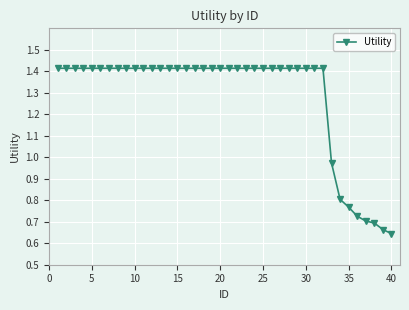

Does the chart display data point markers on the line(s)?

Yes